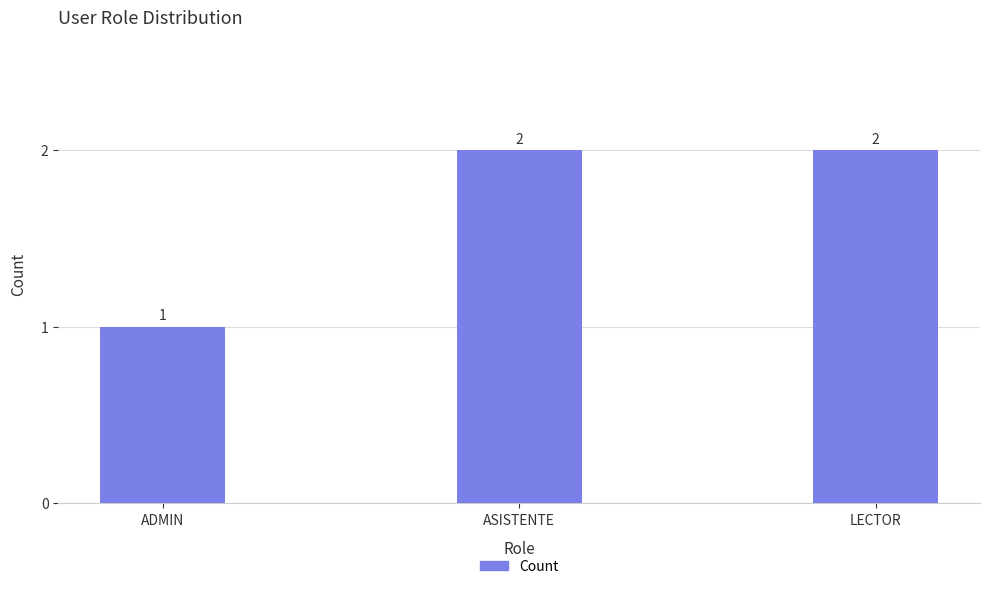

At which category does the chart reach its minimum across all series?

ADMIN